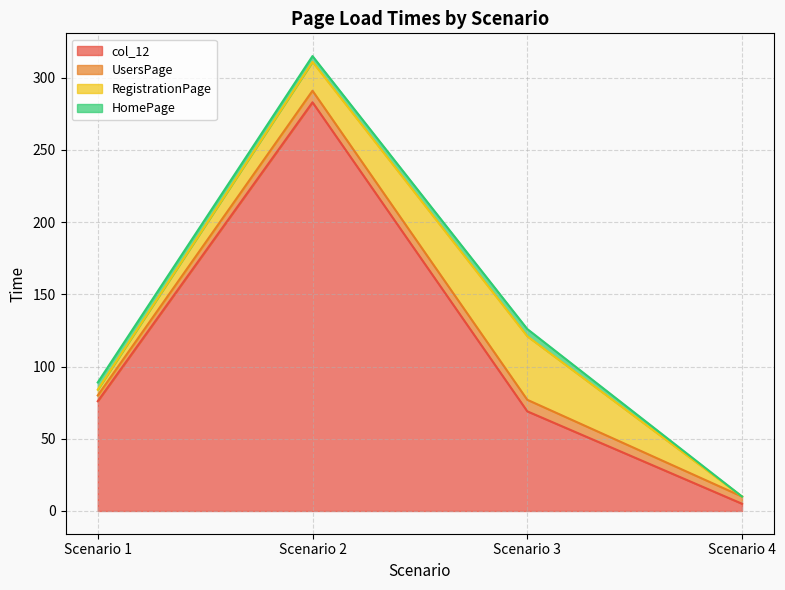

At which label is col_12 closest to 144?

Scenario 1